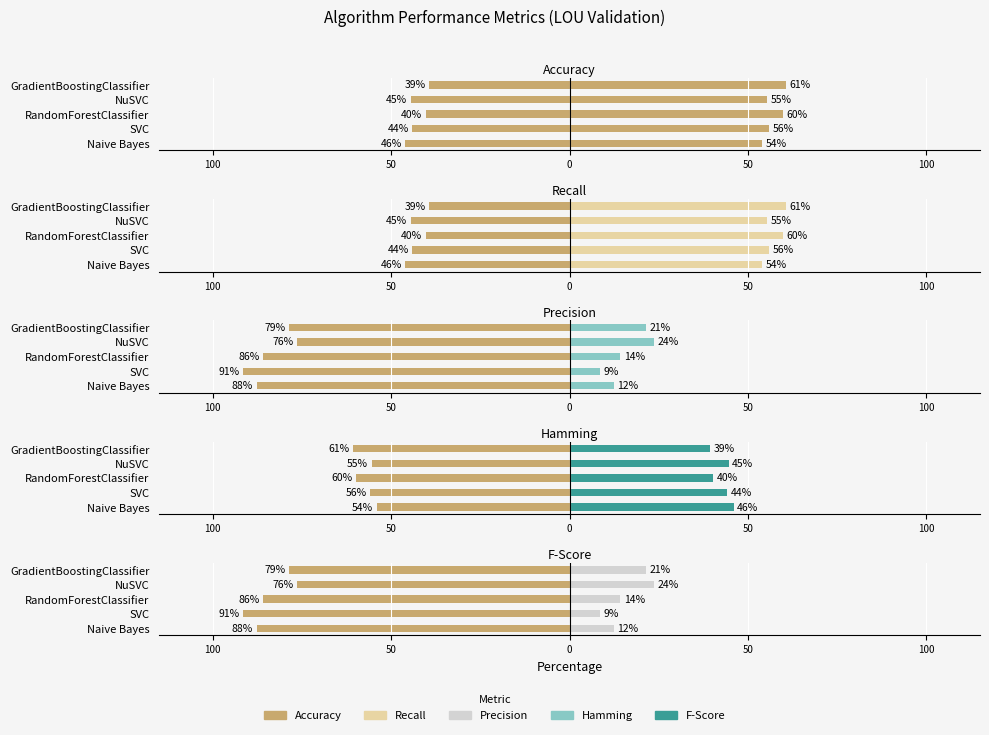

Count the Accuracy values in the range 0 to 1.

5